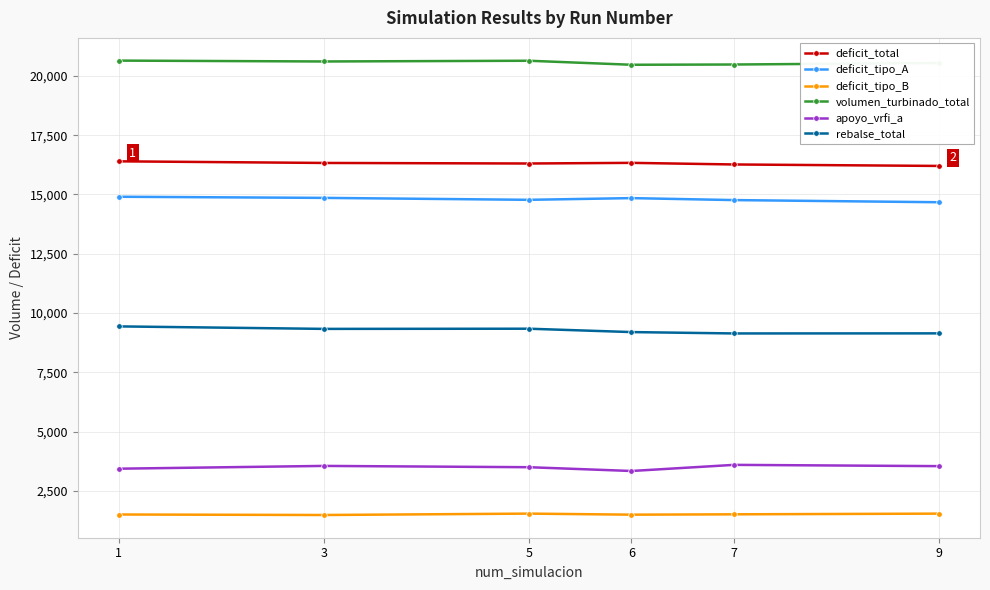

What is the difference between the deficit_tipo_B values at 6 and 1?

7.1